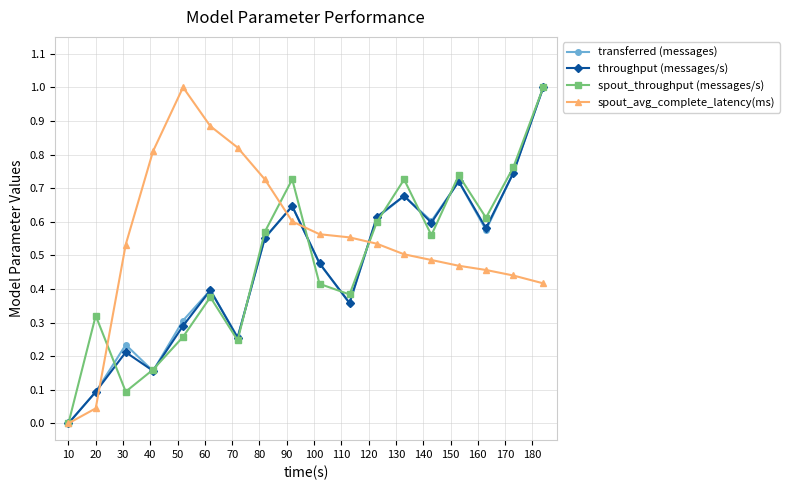

True or false: spout_avg_complete_latency(ms) and transferred (messages) cross at least once.

True